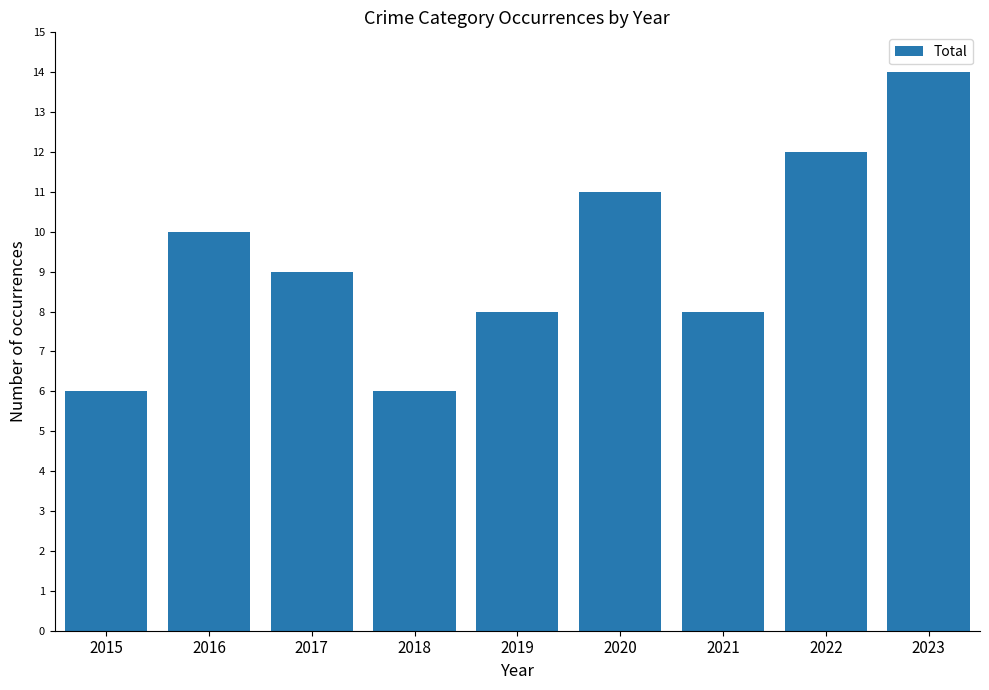

What is the change in value from 2016 to 2023?

+4